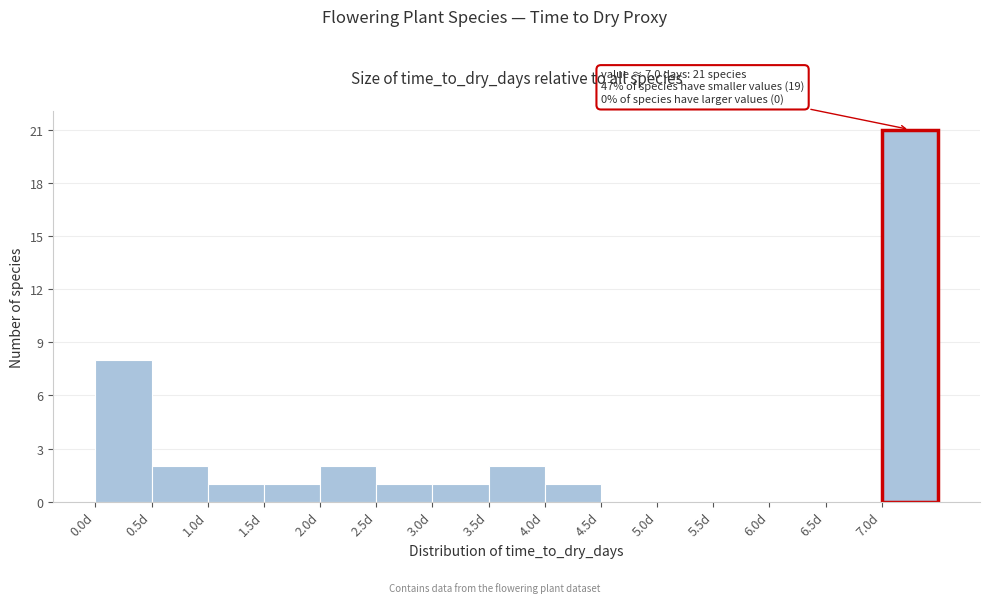

Over which range of the x-axis is the bar tallest?

7.0 to 7.5